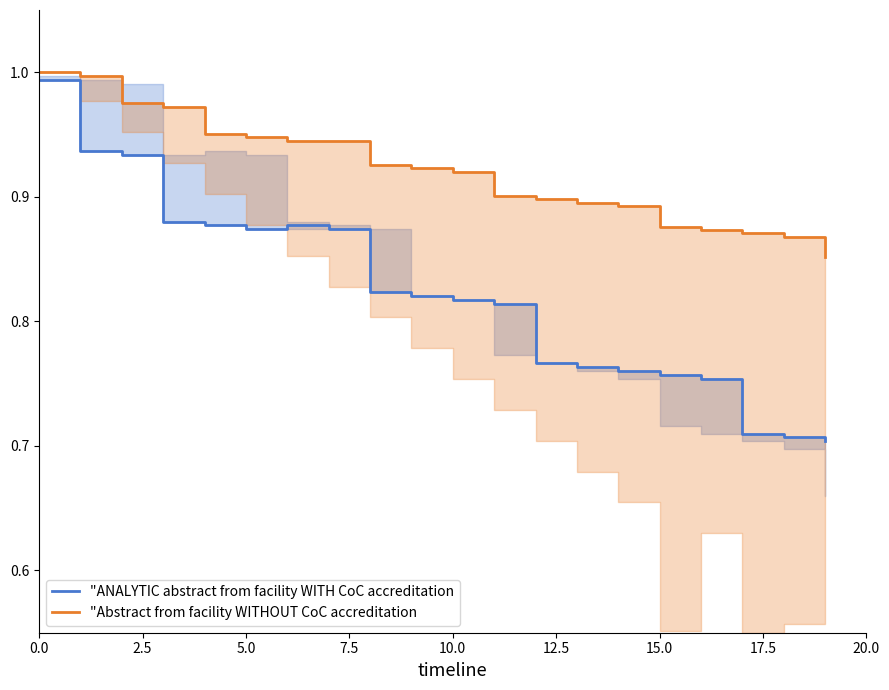

True or false: "ANALYTIC abstract from facility WITH CoC accreditation has a value of 0.6 at 10.0.

False